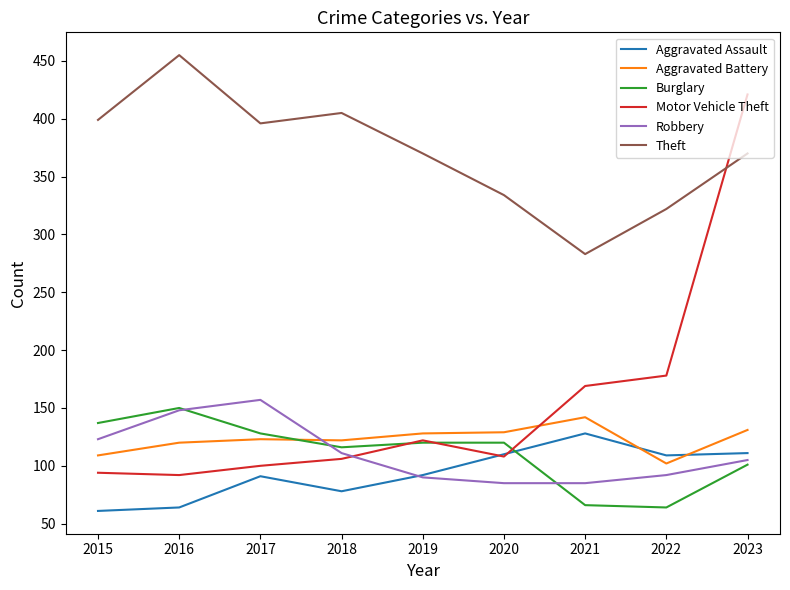

Does the chart display data point markers on the line(s)?

No